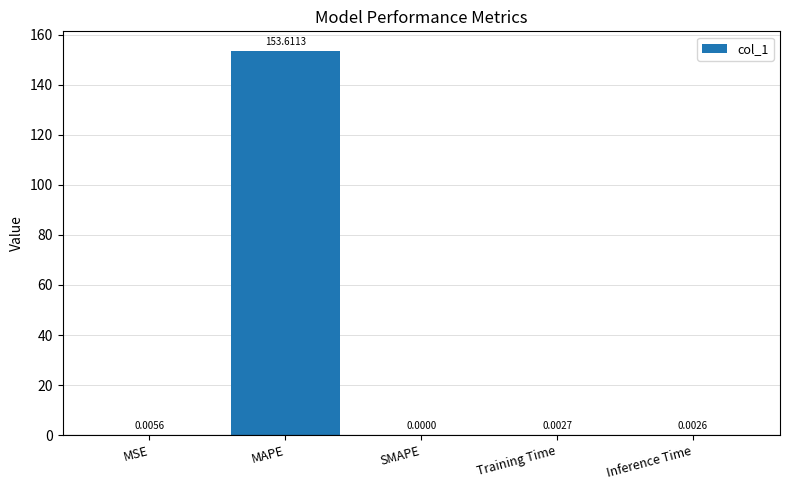

At which category does the chart reach its peak across all series?

MAPE